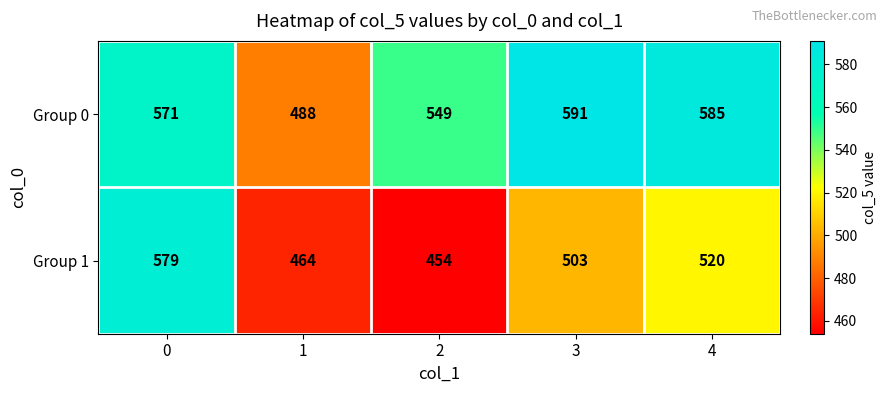

What is the sum of all Group 1 values?

2520